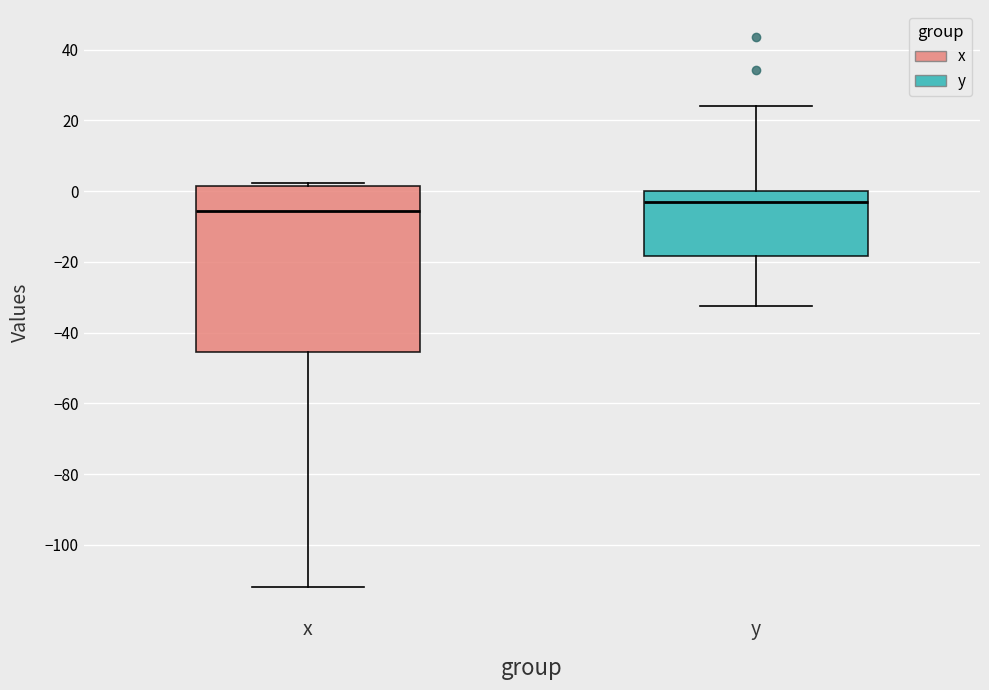

Reading left to right, read every box against the y-axis: the position of its median line, the range the box covers, and the ends of its whiskers. The values are not printed on the chart, so give them approximately, as read against the axis.

x: median -6, box -46 to 2, whiskers -112 to 2 (just above the box's upper edge)
y: median -4, box -18 to 0, whiskers -32 to 24